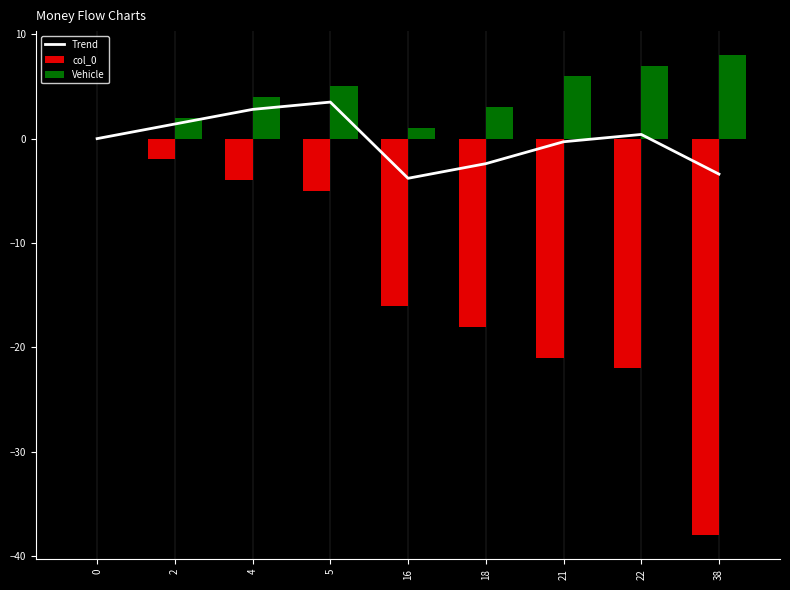

Is it true that col_0 equals -7.2 at 5?

False